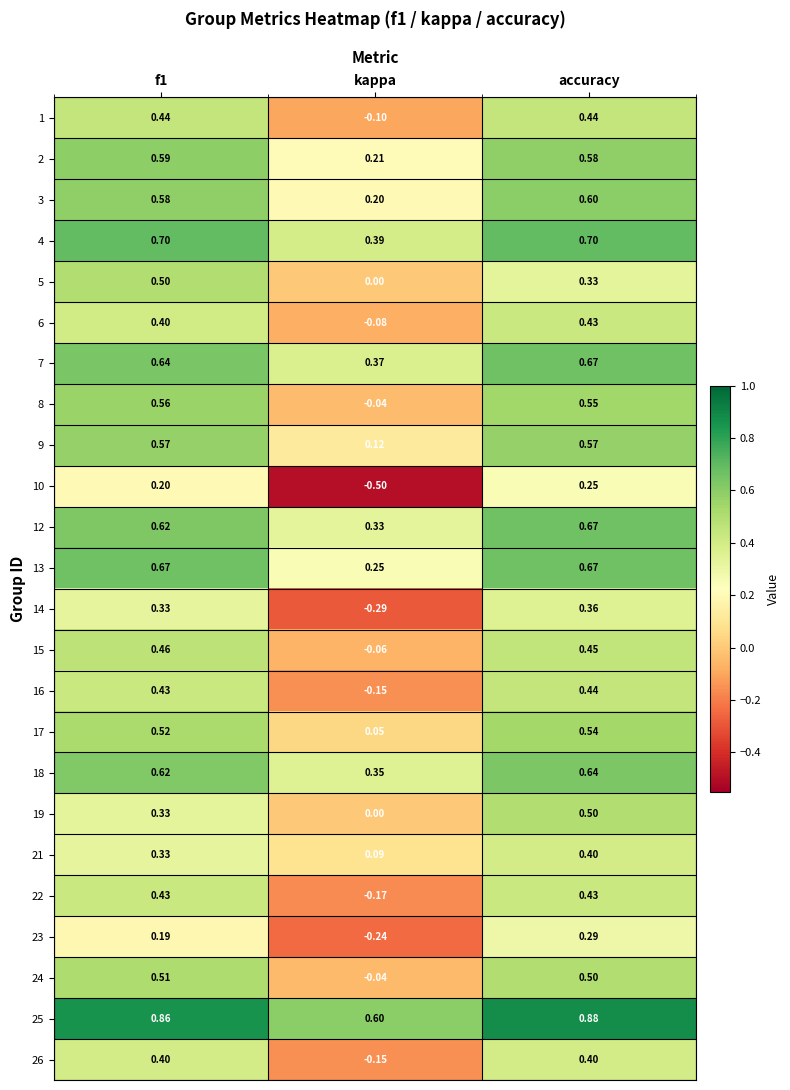

At how many categories does at least one series exceed 0?

3